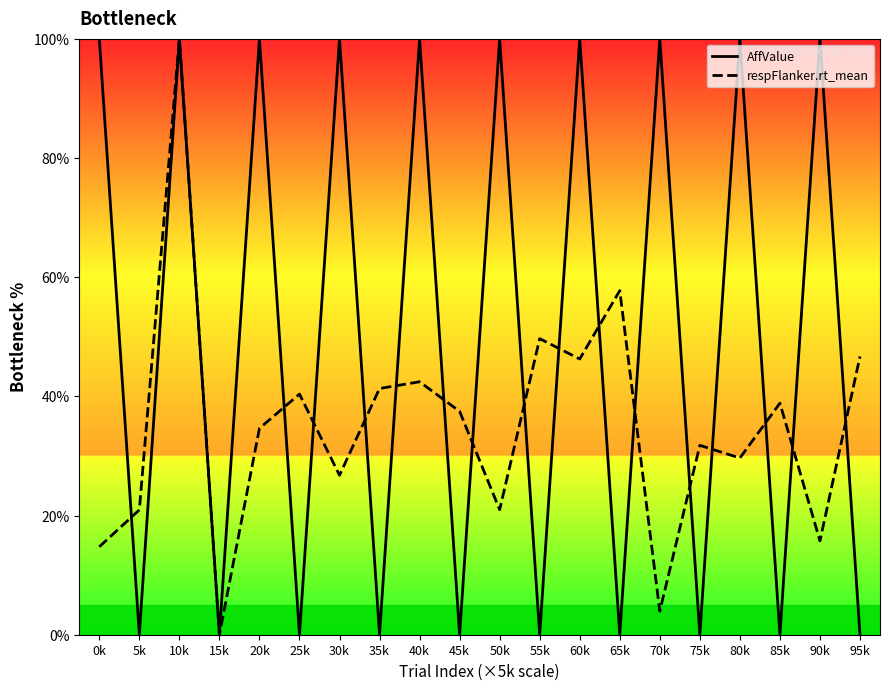

At which category is the sum across all series the highest?

10k